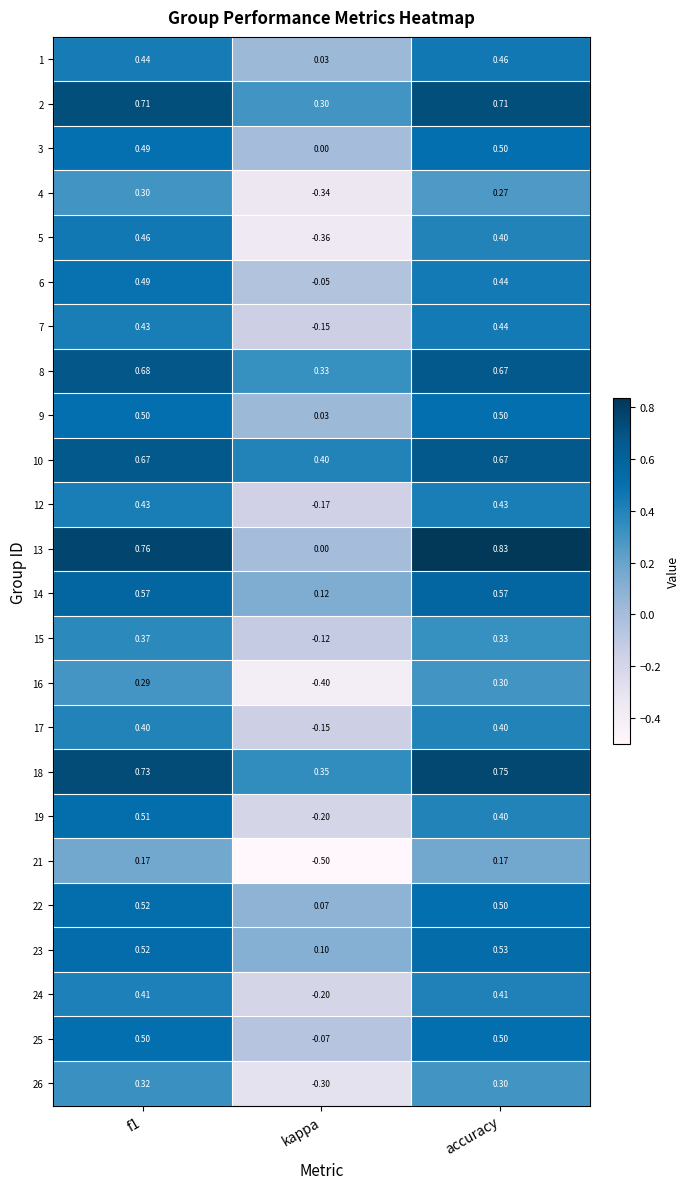

Is the value of 25 at kappa greater than the value of 3 at f1?

No